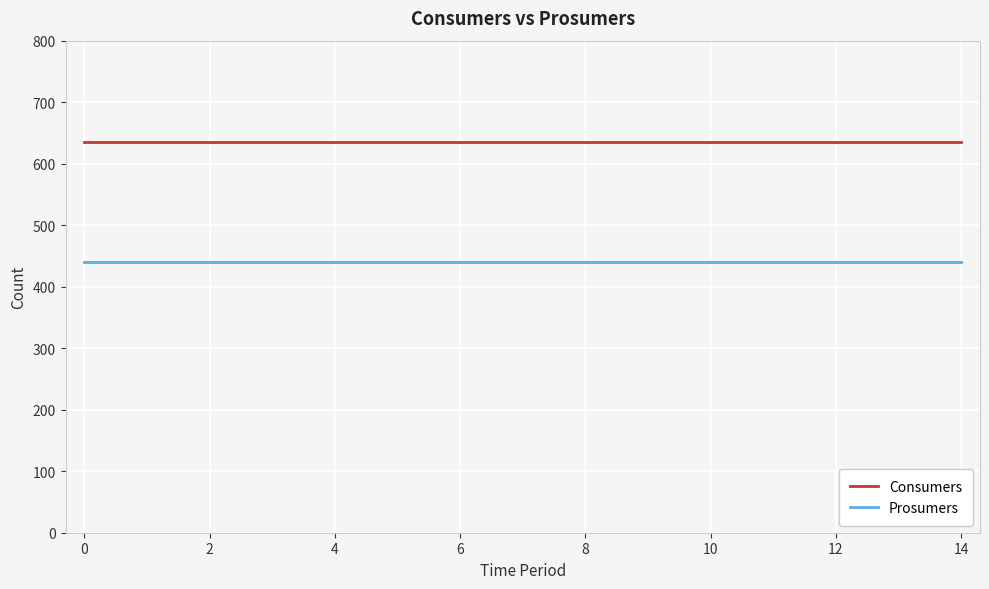

What is the lowest value of the Consumers series?

635